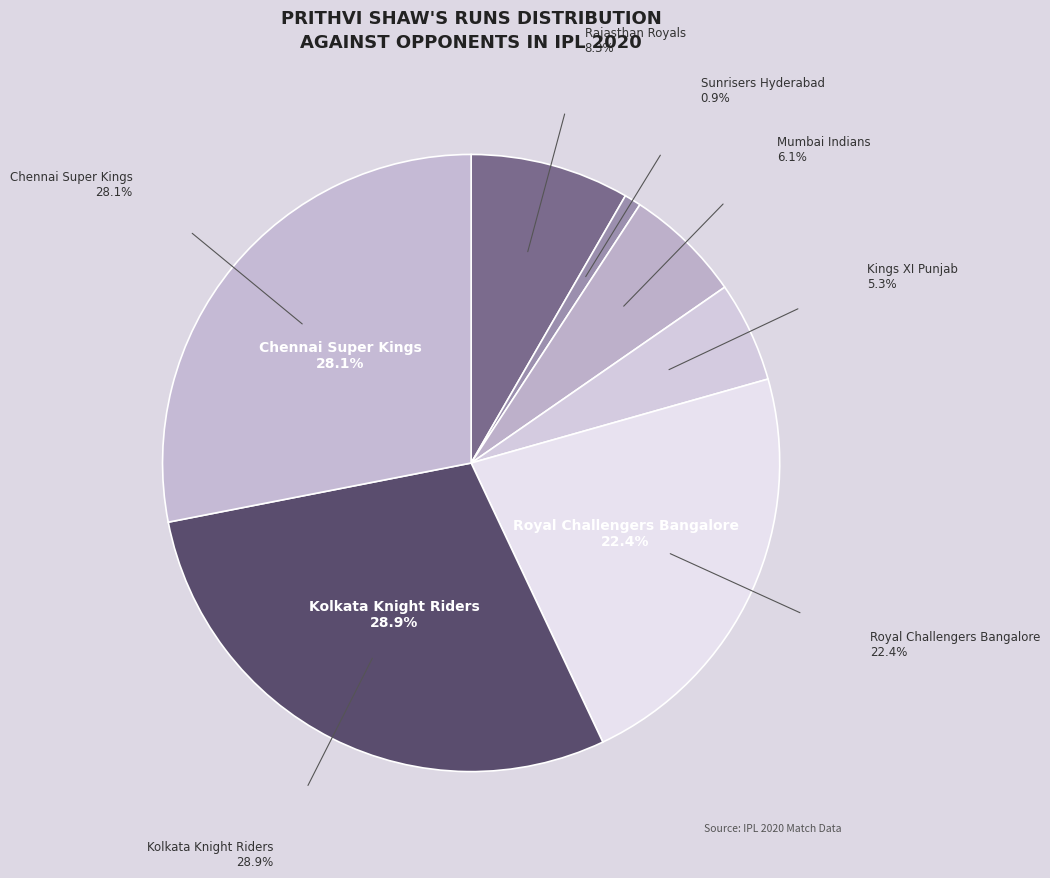

Is there a majority slice in this chart?

No